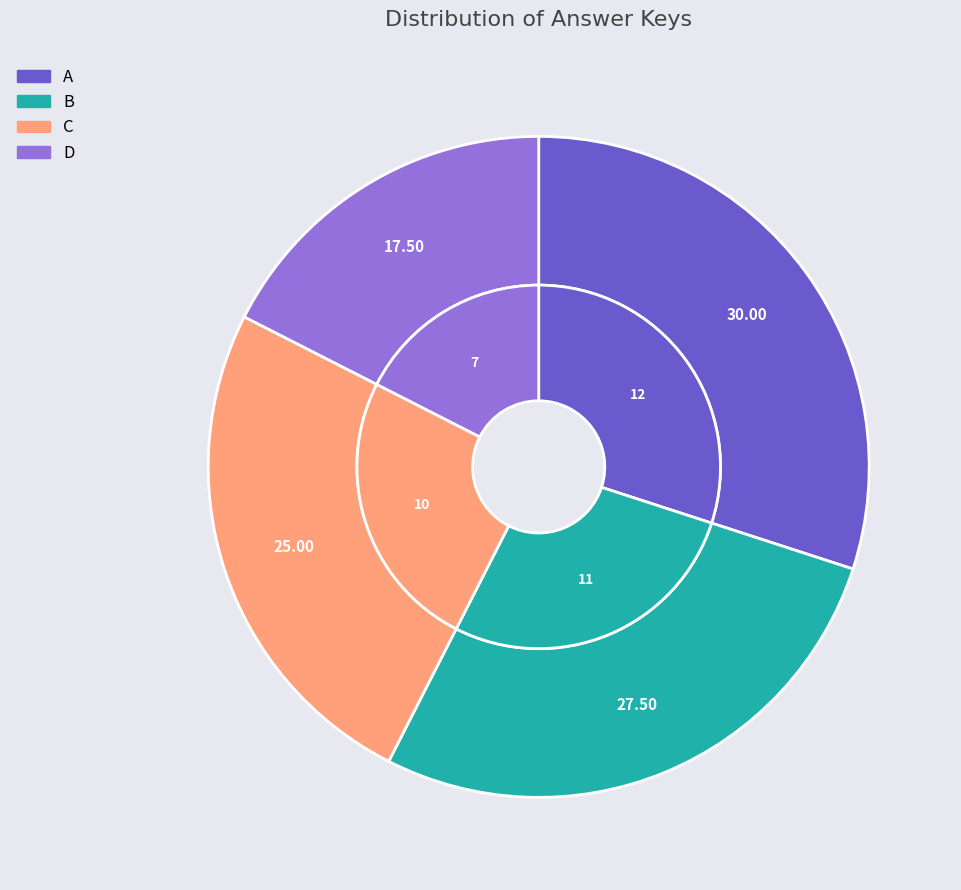

To the nearest percent, what is the difference between the largest and smallest slice percentages?

12%